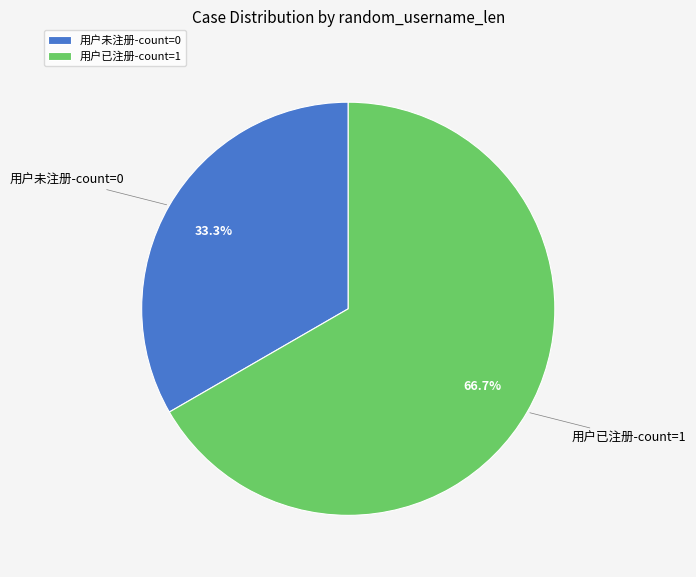

To the nearest percent, what percentage of the pie is 用户未注册-count=0?

33%